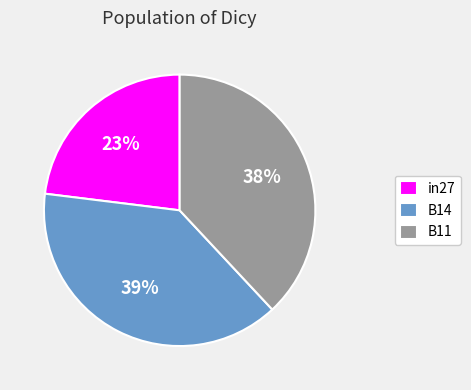

What percentage is the in27 slice, to the nearest percent?

23%